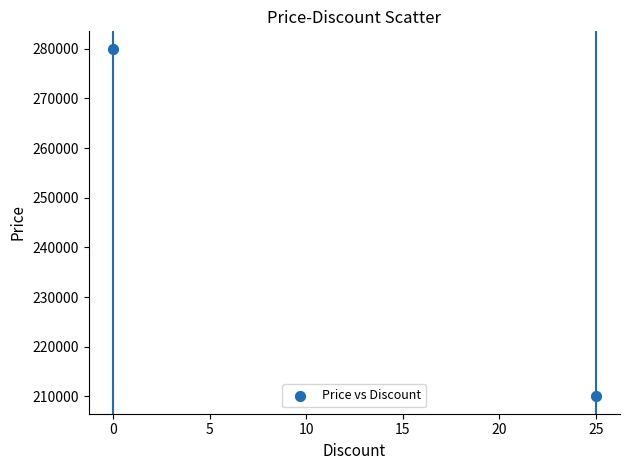

What is the average X value?

12